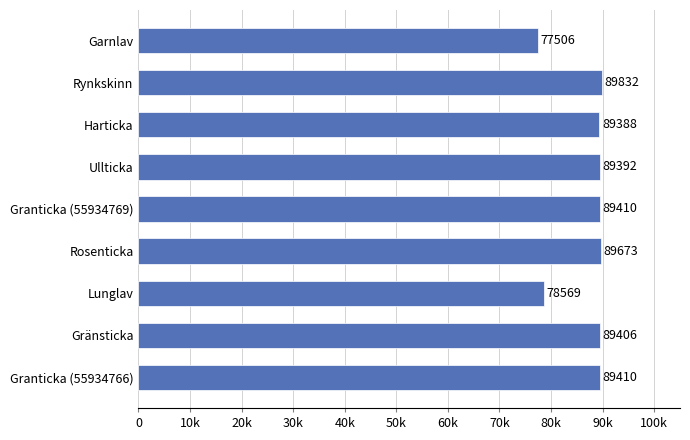

Are the bars horizontal?

Yes